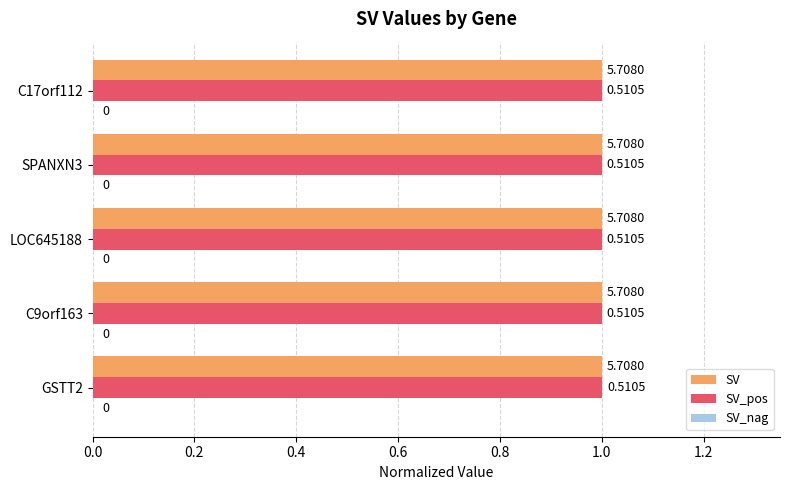

Which series has the largest total across all categories?

SV